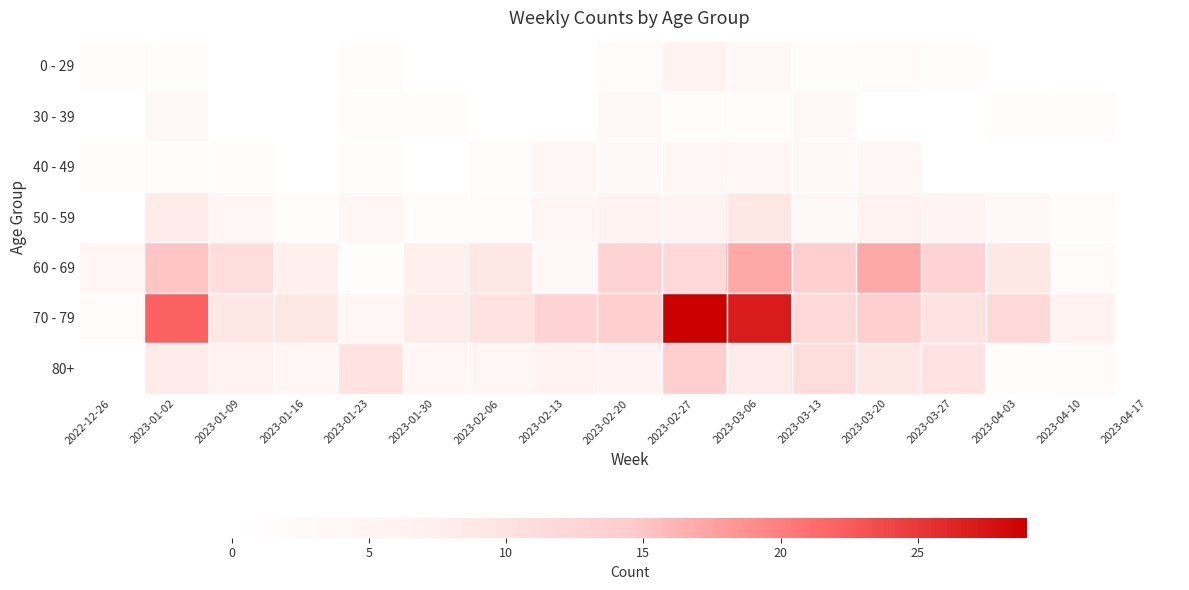

Reading left to right, what are all the values shown in this chart?

0 - 29: 2022-12-26=1	2023-01-02=1	2023-01-09=0	2023-01-16=0	2023-01-23=1	2023-01-30=0	2023-02-06=0	2023-02-13=0	2023-02-20=2	2023-02-27=6	2023-03-06=3	2023-03-13=1	2023-03-20=2	2023-03-27=1	2023-04-03=0	2023-04-10=0	2023-04-17=0
30 - 39: 2022-12-26=0	2023-01-02=3	2023-01-09=0	2023-01-16=0	2023-01-23=1	2023-01-30=1	2023-02-06=0	2023-02-13=0	2023-02-20=3	2023-02-27=1	2023-03-06=1	2023-03-13=3	2023-03-20=0	2023-03-27=0	2023-04-03=1	2023-04-10=1	2023-04-17=0
40 - 49: 2022-12-26=1	2023-01-02=1	2023-01-09=1	2023-01-16=0	2023-01-23=1	2023-01-30=0	2023-02-06=2	2023-02-13=4	2023-02-20=3	2023-02-27=4	2023-03-06=4	2023-03-13=3	2023-03-20=4	2023-03-27=0	2023-04-03=0	2023-04-10=0	2023-04-17=0
50 - 59: 2022-12-26=0	2023-01-02=8	2023-01-09=4	2023-01-16=1	2023-01-23=4	2023-01-30=1	2023-02-06=1	2023-02-13=4	2023-02-20=6	2023-02-27=5	2023-03-06=9	2023-03-13=3	2023-03-20=6	2023-03-27=5	2023-04-03=3	2023-04-10=1	2023-04-17=0
60 - 69: 2022-12-26=4	2023-01-02=15	2023-01-09=11	2023-01-16=7	2023-01-23=1	2023-01-30=7	2023-02-06=9	2023-02-13=3	2023-02-20=13	2023-02-27=12	2023-03-06=17	2023-03-13=14	2023-03-20=17	2023-03-27=13	2023-04-03=9	2023-04-10=2	2023-04-17=0
70 - 79: 2022-12-26=2	2023-01-02=22	2023-01-09=9	2023-01-16=9	2023-01-23=4	2023-01-30=8	2023-02-06=10	2023-02-13=13	2023-02-20=14	2023-02-27=29	2023-03-06=27	2023-03-13=12	2023-03-20=14	2023-03-27=10	2023-04-03=12	2023-04-10=6	2023-04-17=0
80+: 2022-12-26=0	2023-01-02=8	2023-01-09=6	2023-01-16=4	2023-01-23=10	2023-01-30=4	2023-02-06=4	2023-02-13=6	2023-02-20=5	2023-02-27=14	2023-03-06=8	2023-03-13=11	2023-03-20=9	2023-03-27=10	2023-04-03=1	2023-04-10=2	2023-04-17=0